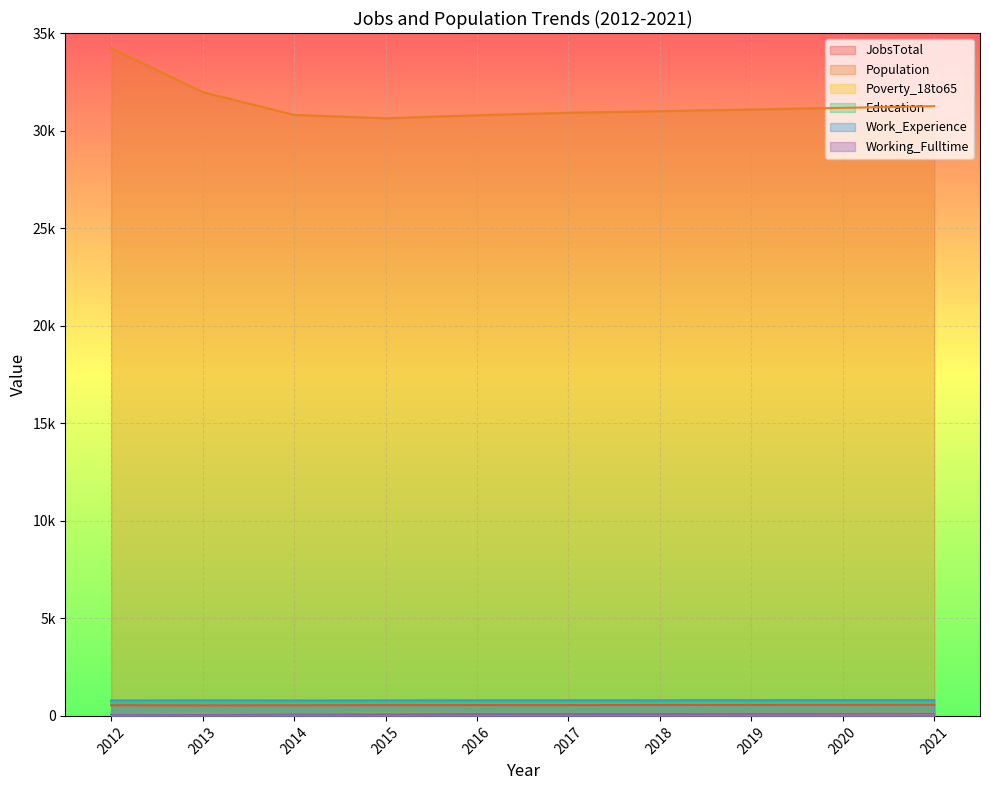

Which category has the lowest value across all series?

2013